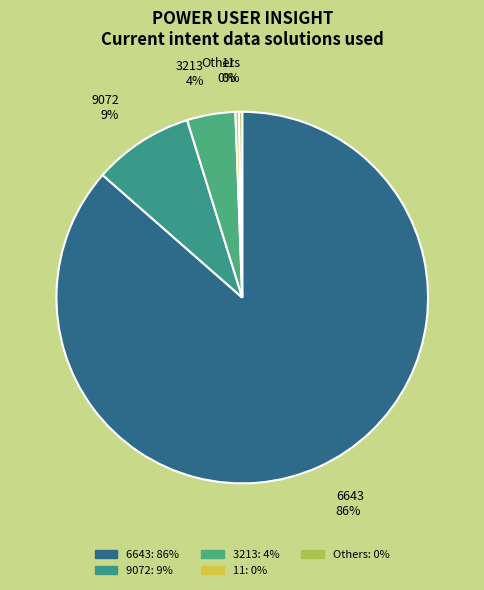

To the nearest percent, what is the average slice percentage?

20%